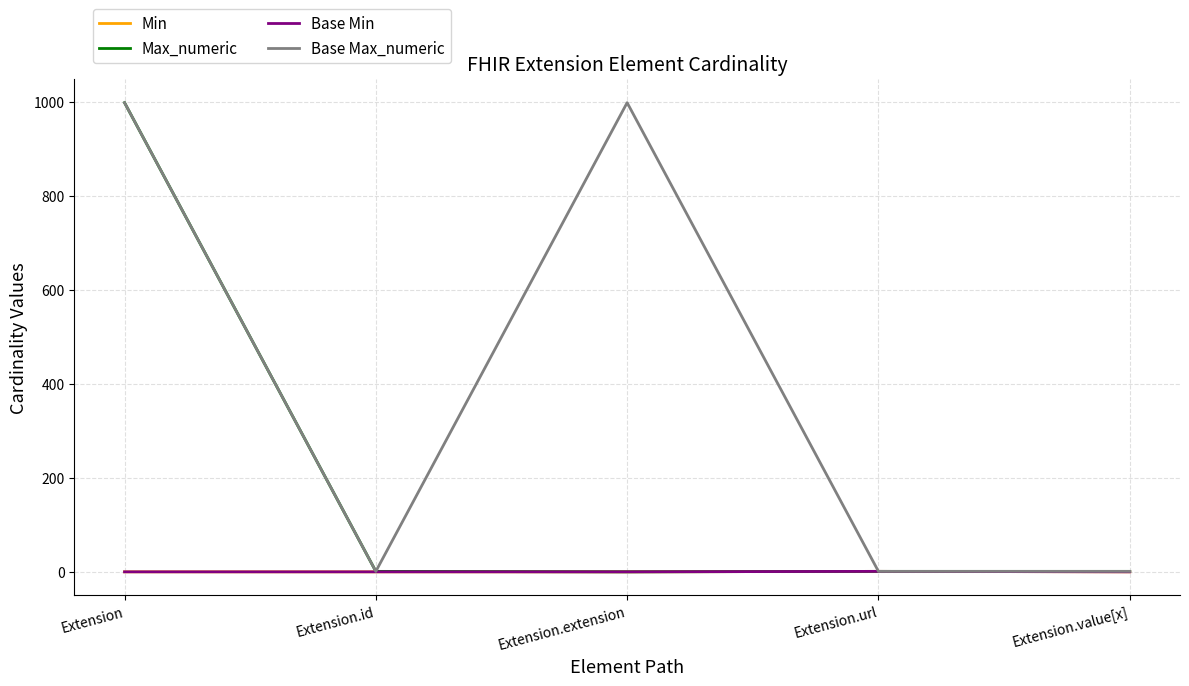

How many interior local peaks does the Min series have?

1